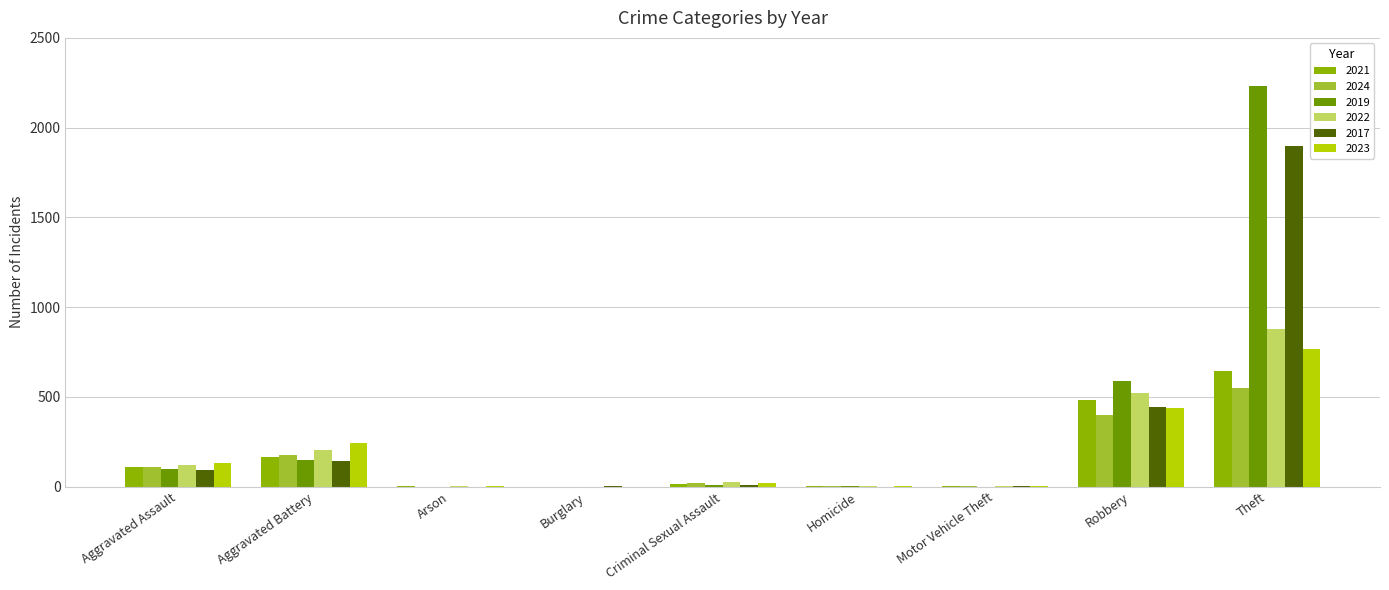

What is the maximum value for 2022?

880